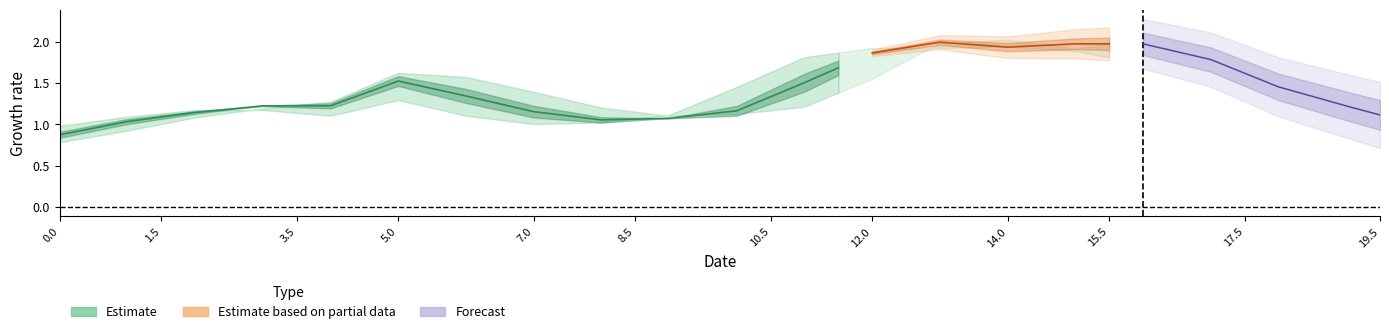

What is the approximate value of col_upper1 at 15.5?

1.8